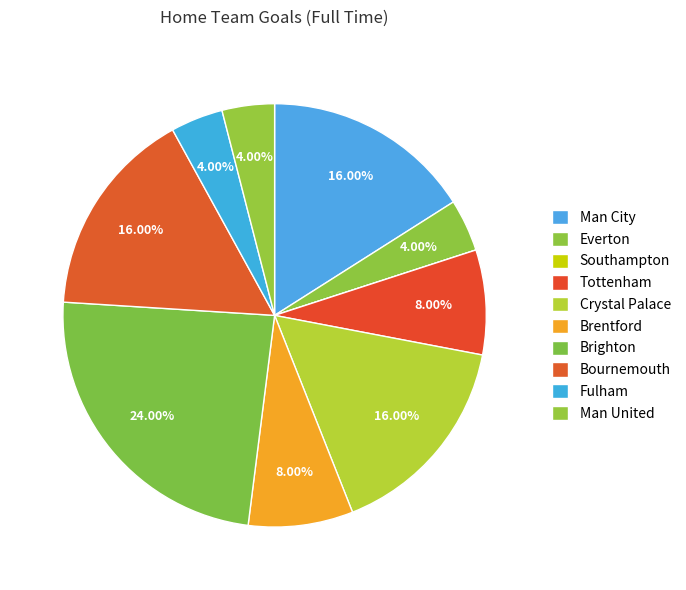

True or false: Man City accounts for 16% of the total.

True